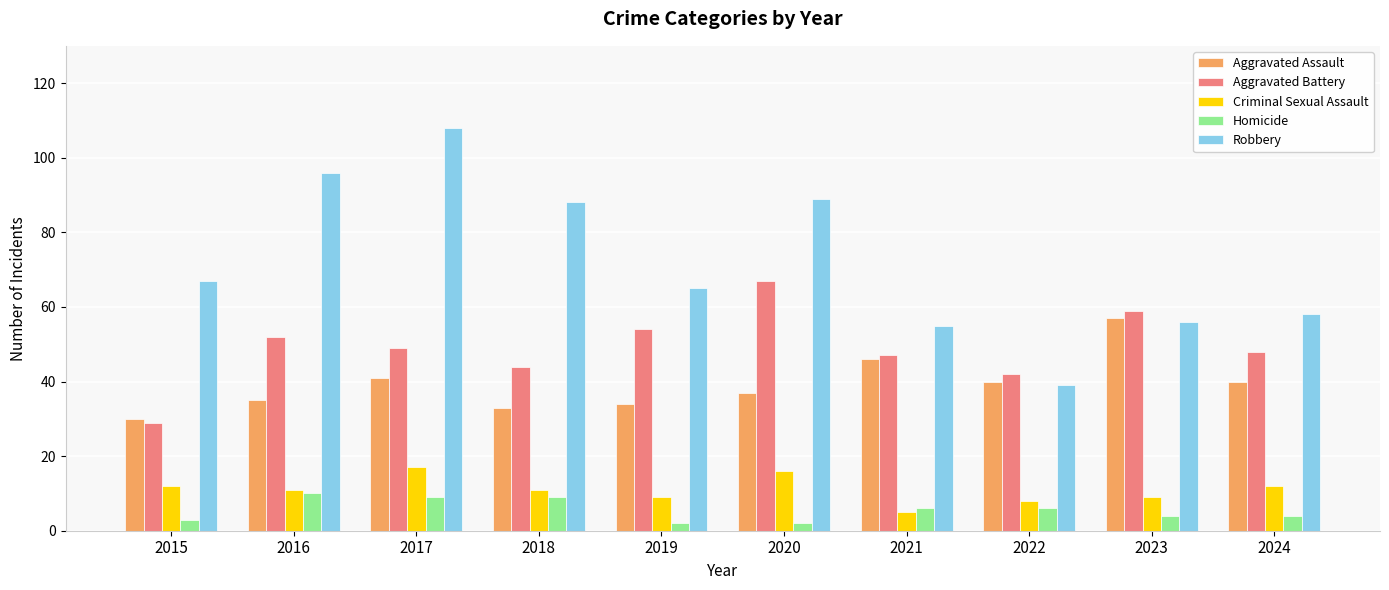

Count the number of data series in this chart.

5